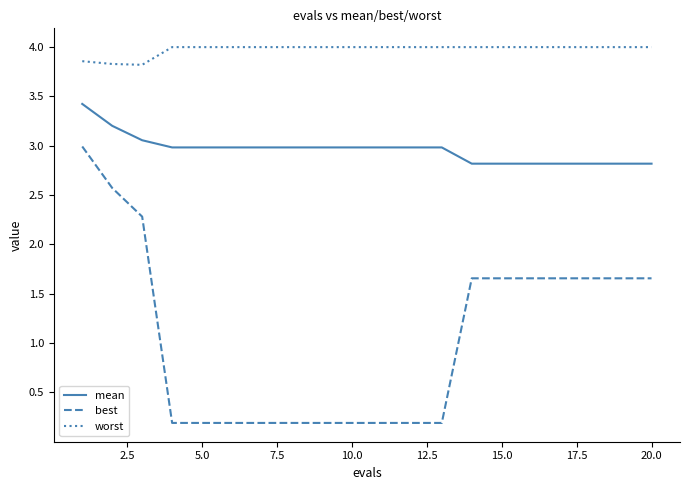

Which series has the widest spread of values?

best